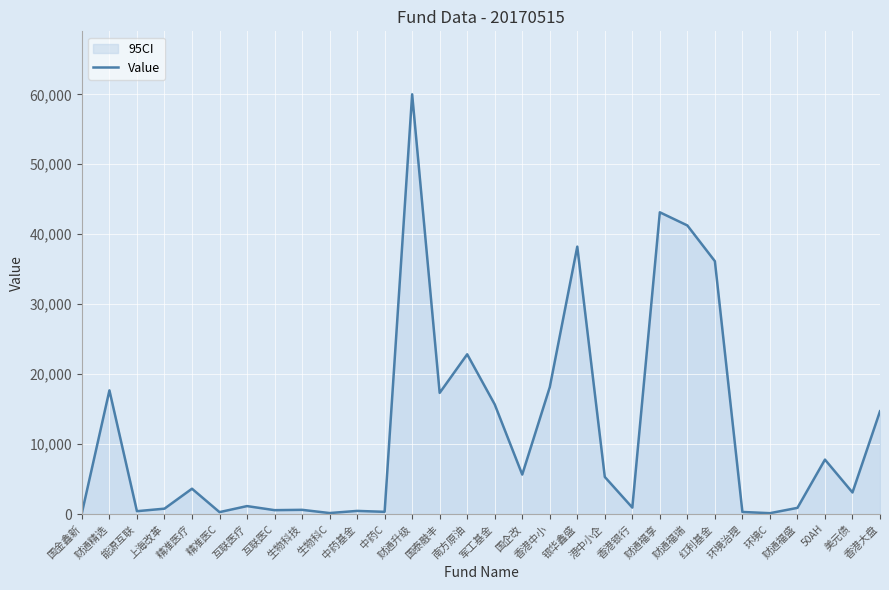

Reading left to right, transcribe all the data shown in this chart.

165.8	17679.5	412.0	774.4	3624.3	278.5	1141.1	559.6	606.4	146.5	452.9	321.5	60000.0	17323.0	22836.7	15676.0	5646.1	18128.5	38227.1	5310.1	926.4	43133.1	41253.4	36144.6	303.7	127.9	888.1	7784.2	3088.3	14696.5